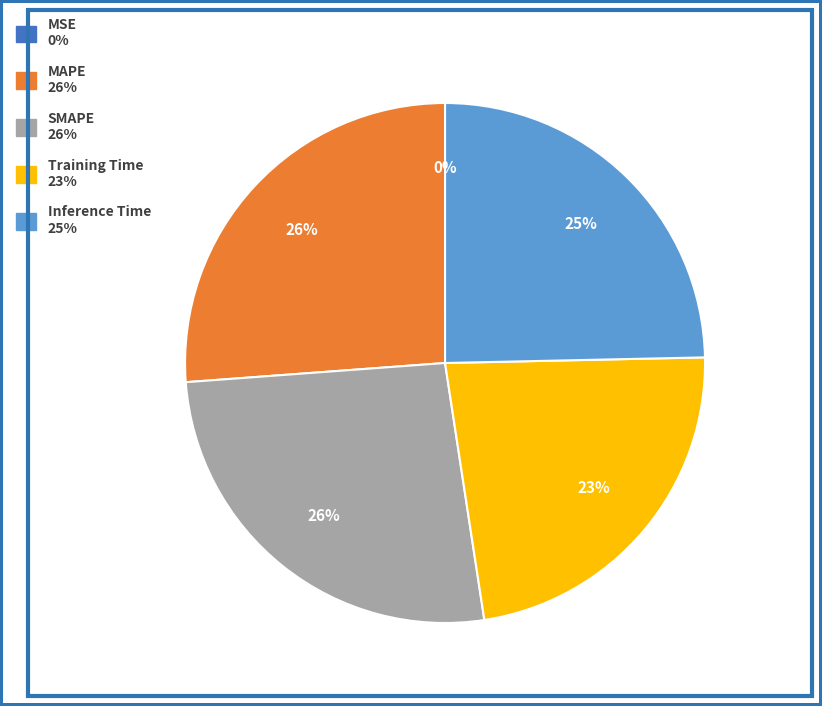

Combined, do MAPE and SMAPE account for over 50%?

Yes